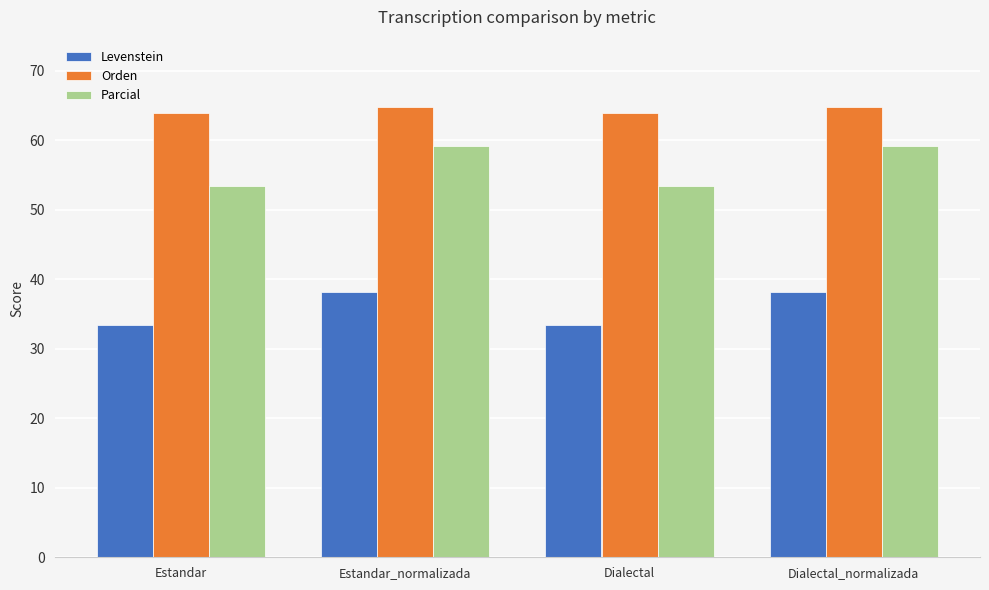

Does the chart contain any negative values?

No